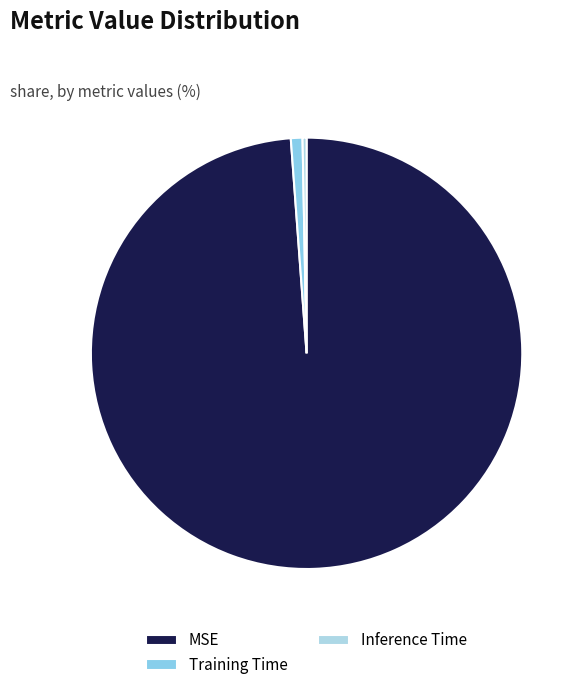

To the nearest percent, what is the average slice percentage?

33%